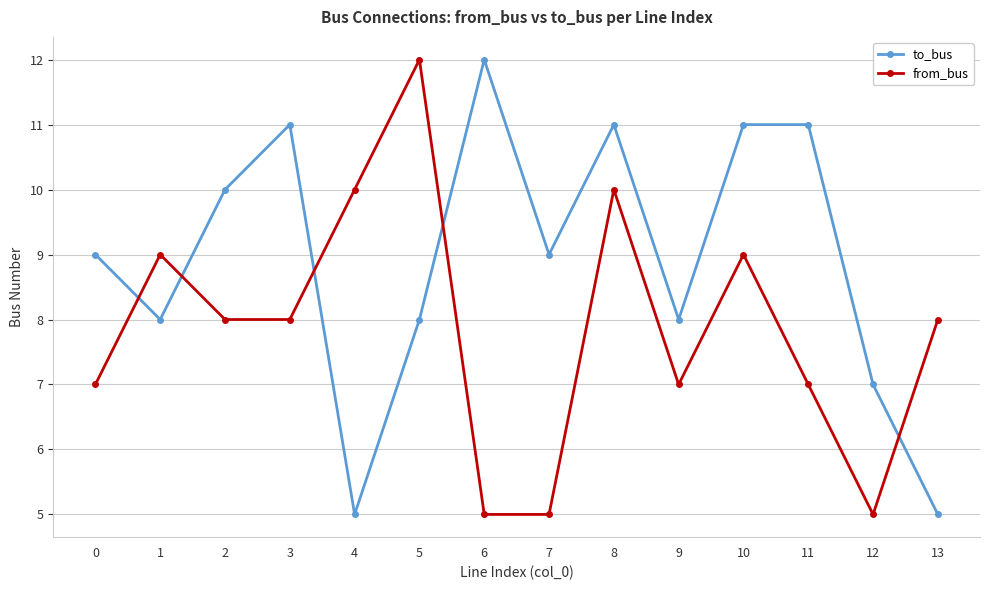

What is the value of the from_bus point at the 11th from the left?

9